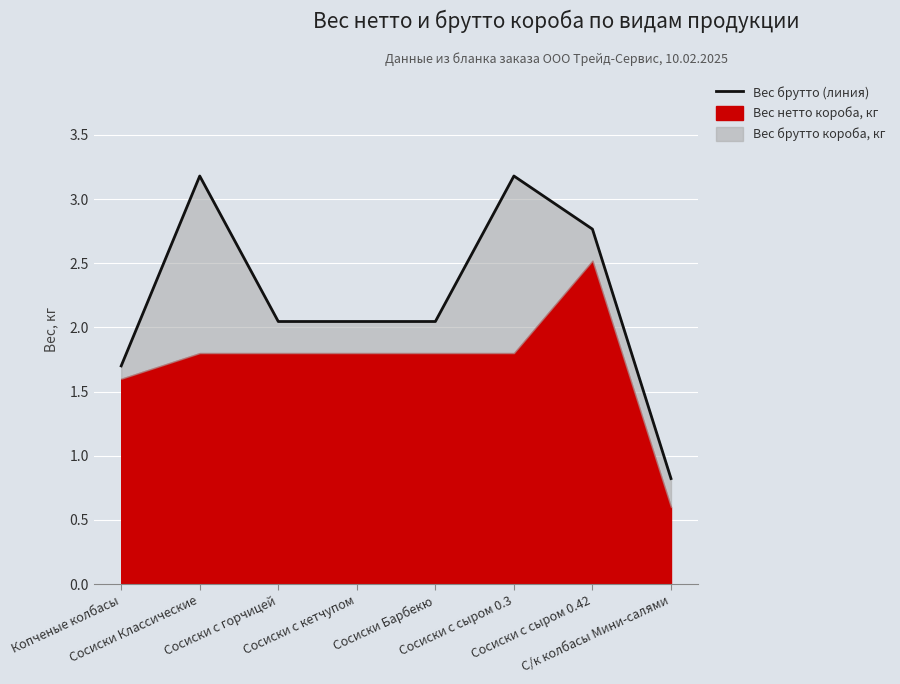

List the labels in order of value, largest first.

Сосиски Классические, Сосиски с сыром 0.3, Сосиски с сыром 0.42, Сосиски с горчицей, Сосиски с кетчупом, Сосиски Барбекю, Копченые колбасы, С/к колбасы Мини-салями